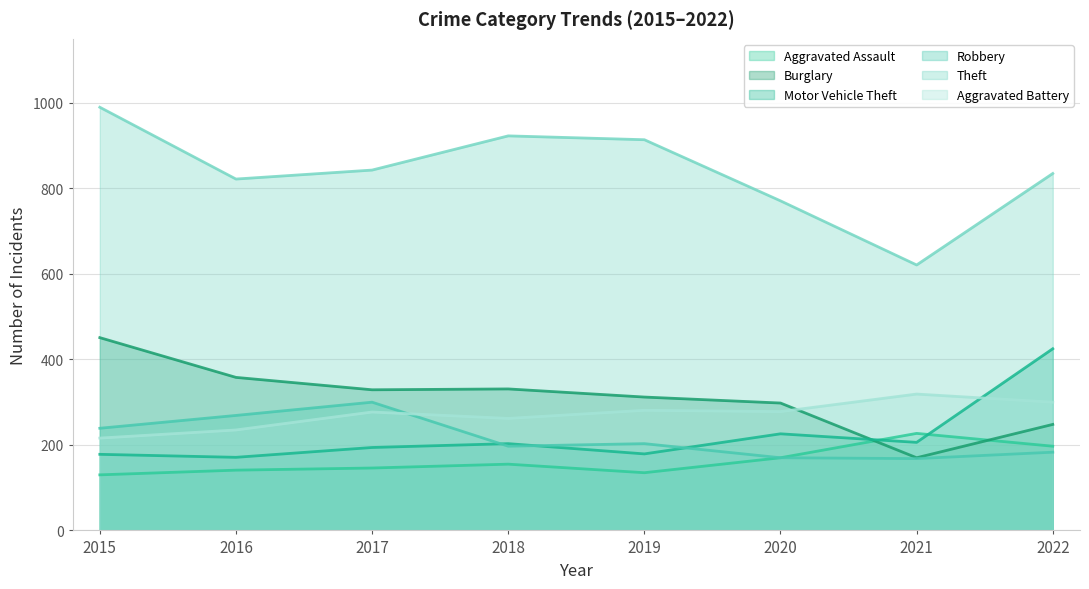

List the labels in order of Aggravated Battery value, smallest first.

2015, 2016, 2018, 2017, 2020, 2019, 2022, 2021